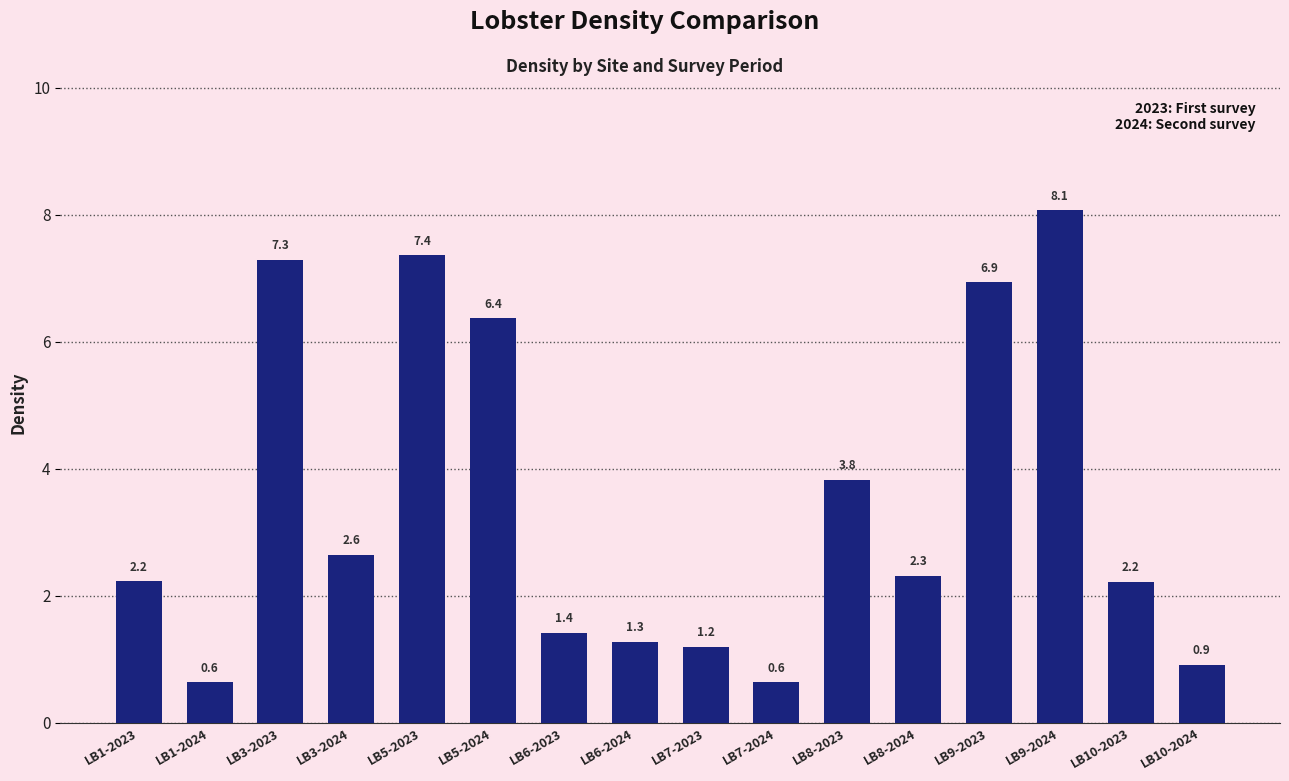

Reading left to right, list all the values displayed in this chart.

2.2	0.6	7.3	2.6	7.4	6.4	1.4	1.3	1.2	0.6	3.8	2.3	6.9	8.1	2.2	0.9